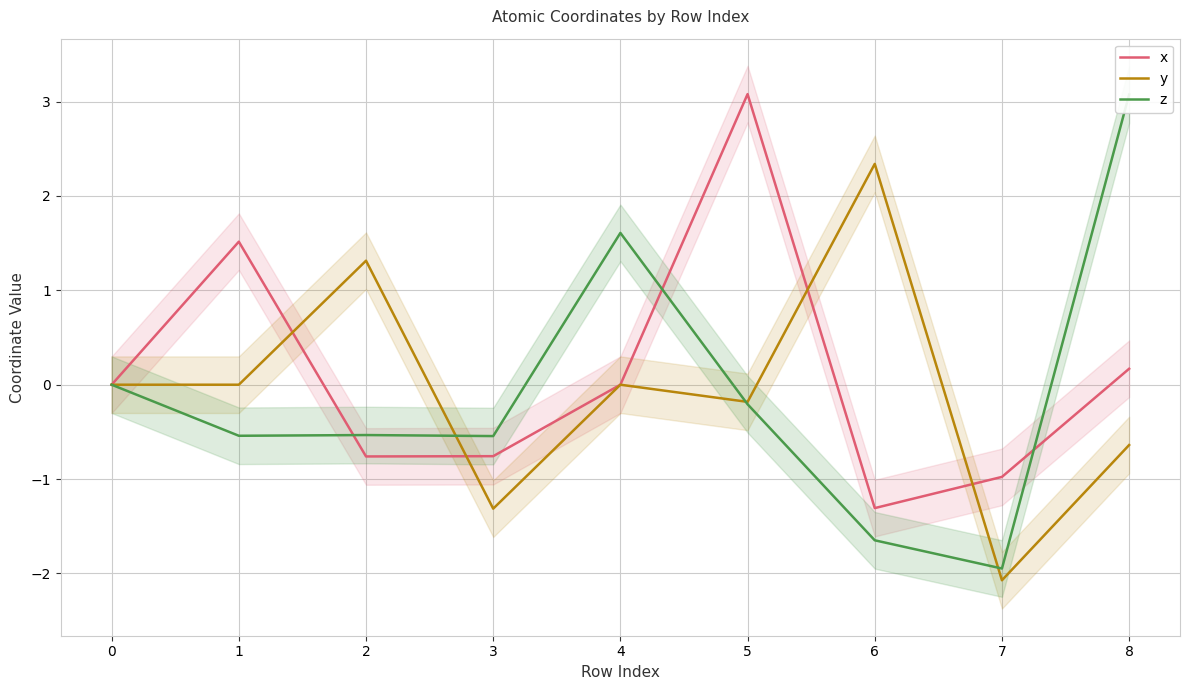

At how many categories does at least one series exceed 0?

6